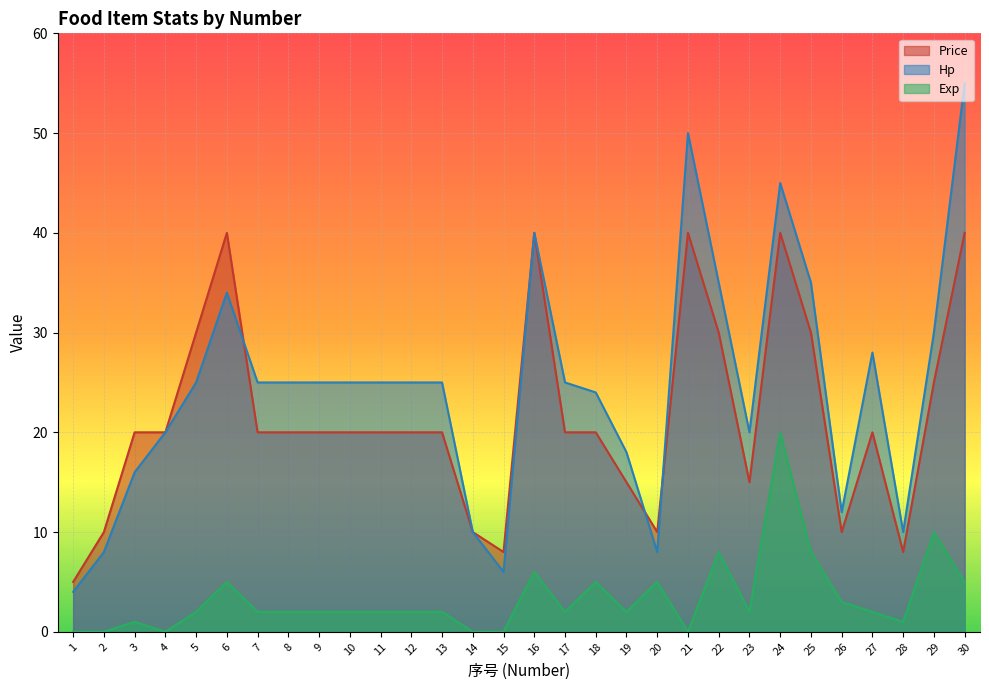

How many lines are shown in the chart?

3